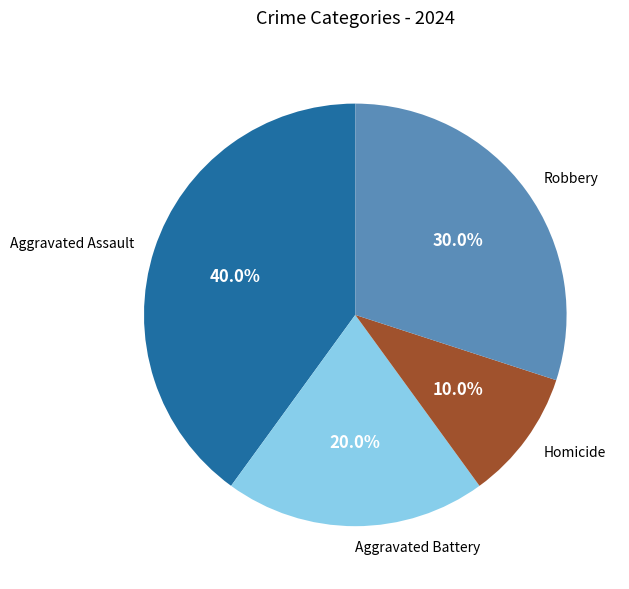

How much of the chart is everything except Aggravated Assault?

60.0%